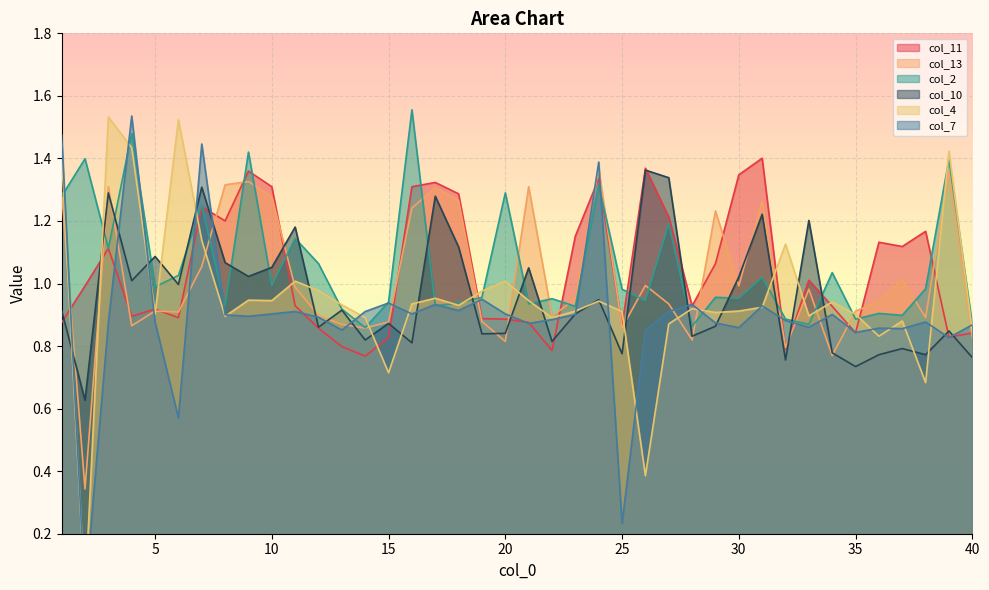

Which series changed the most between 8 and 32?

col_13